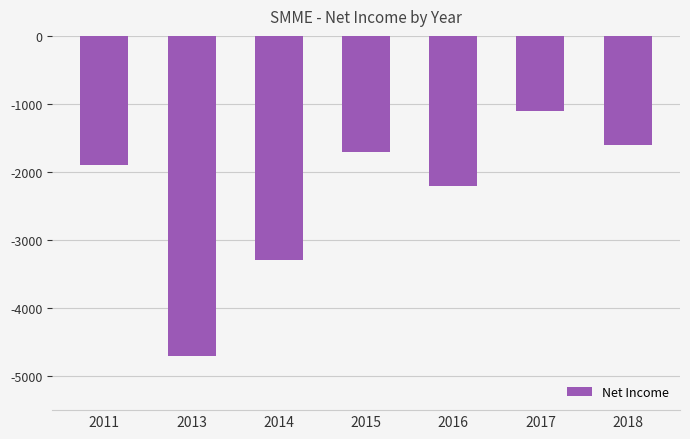

List the labels in order of value, smallest first.

2013, 2014, 2016, 2011, 2015, 2018, 2017